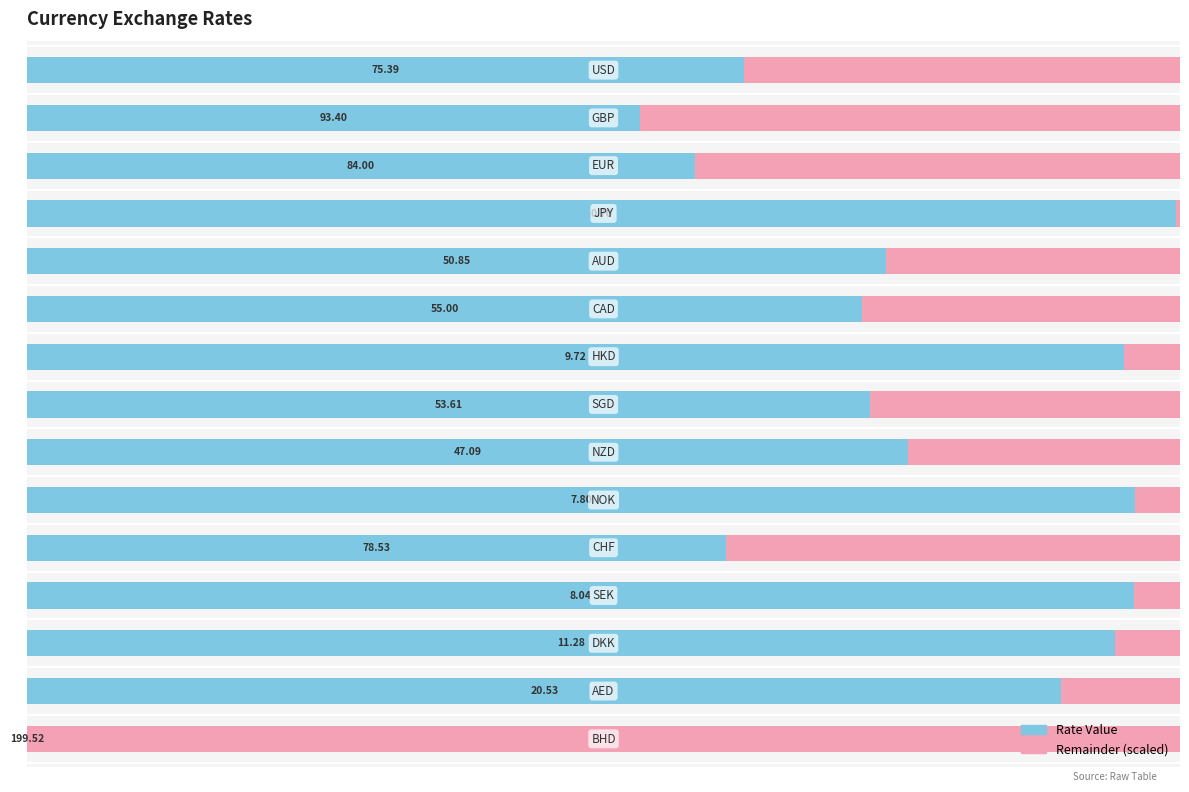

Count the number of data series in this chart.

2